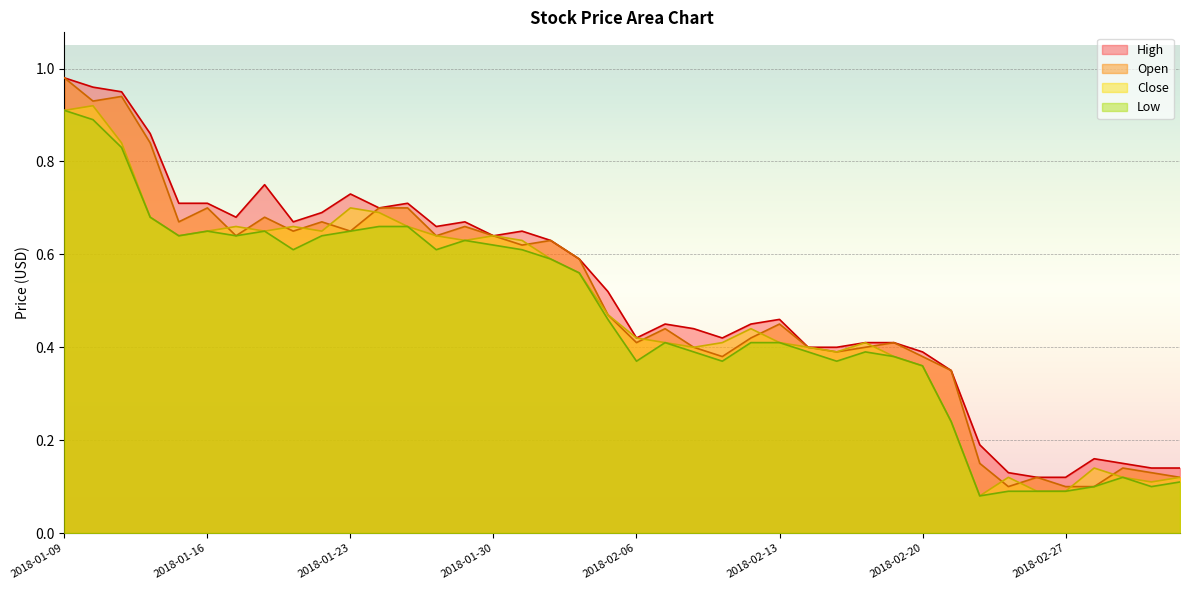

Which series changed the most between 2018-02-05 and 2018-02-16?

High